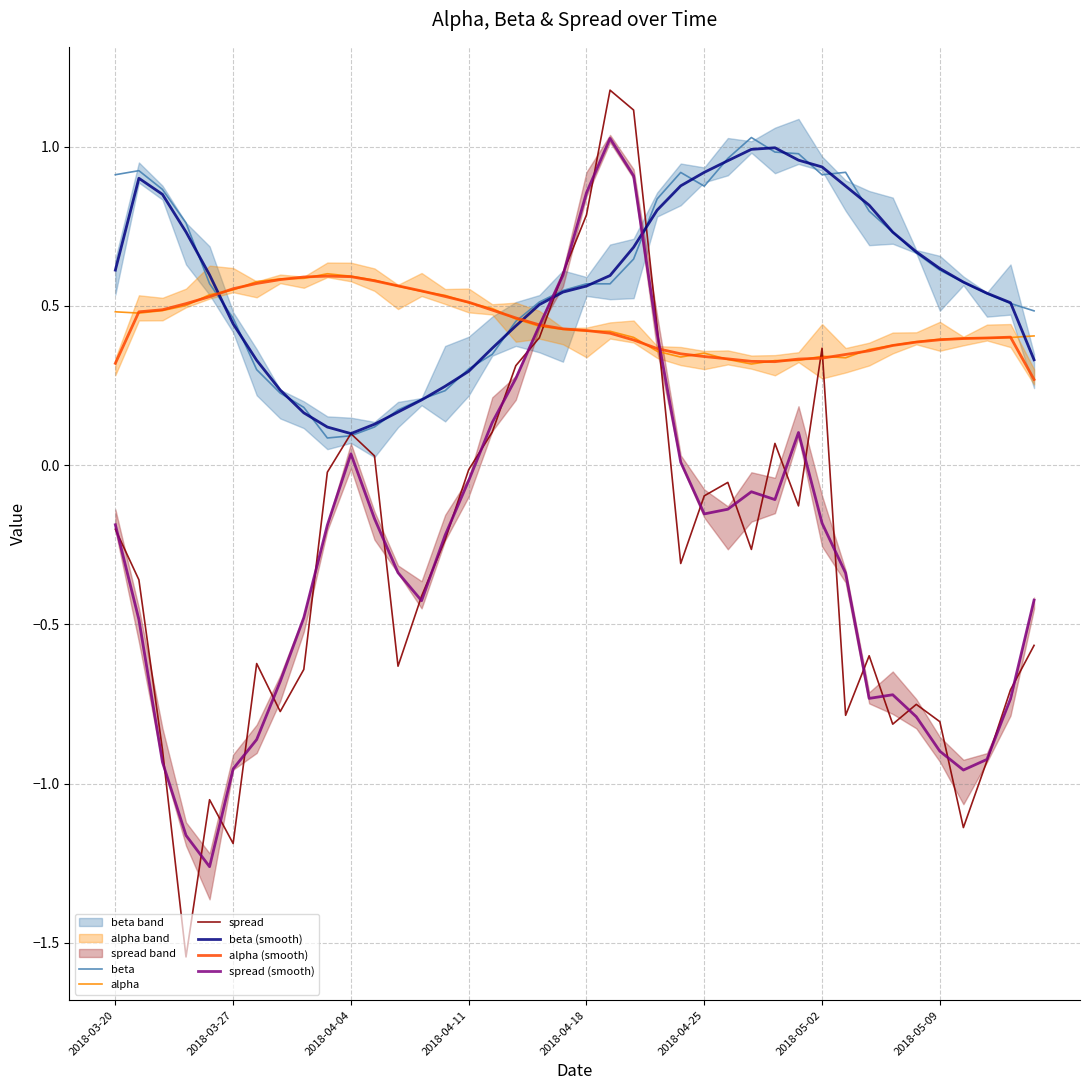

How many lines are shown in the chart?

6